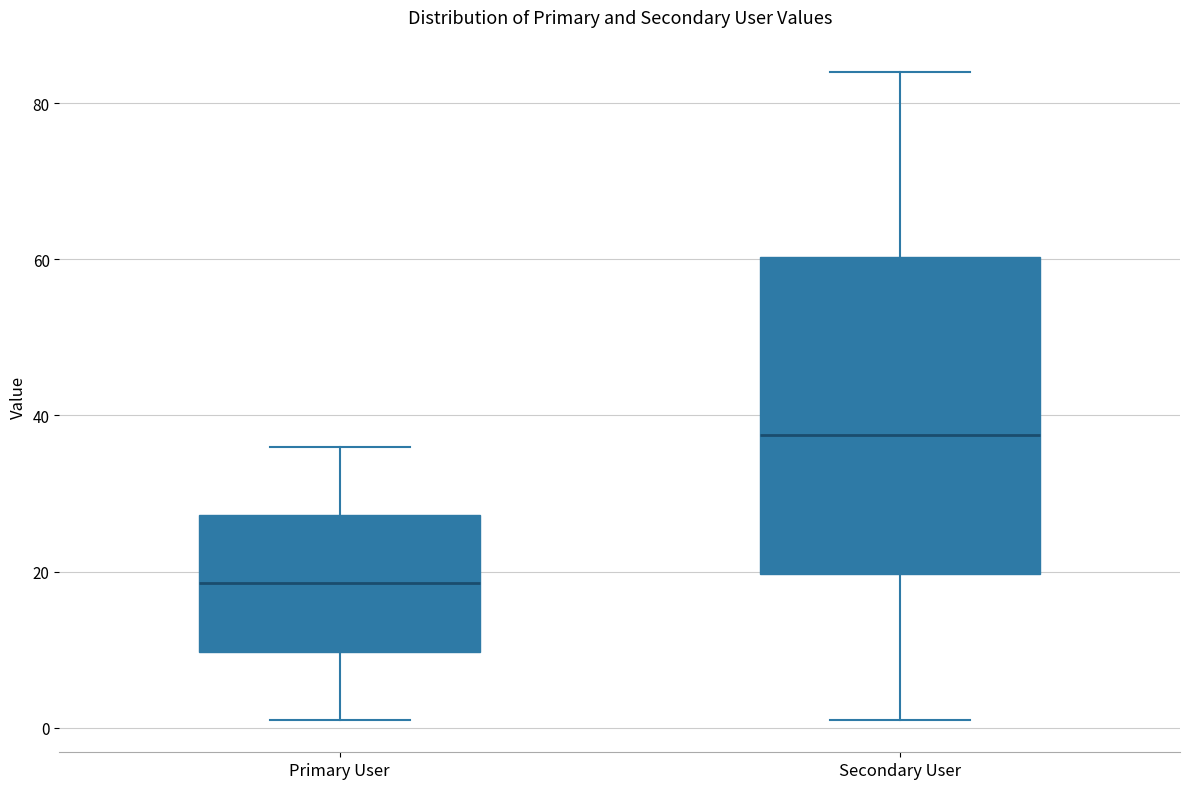

Which box's median line is the lowest?

Primary User